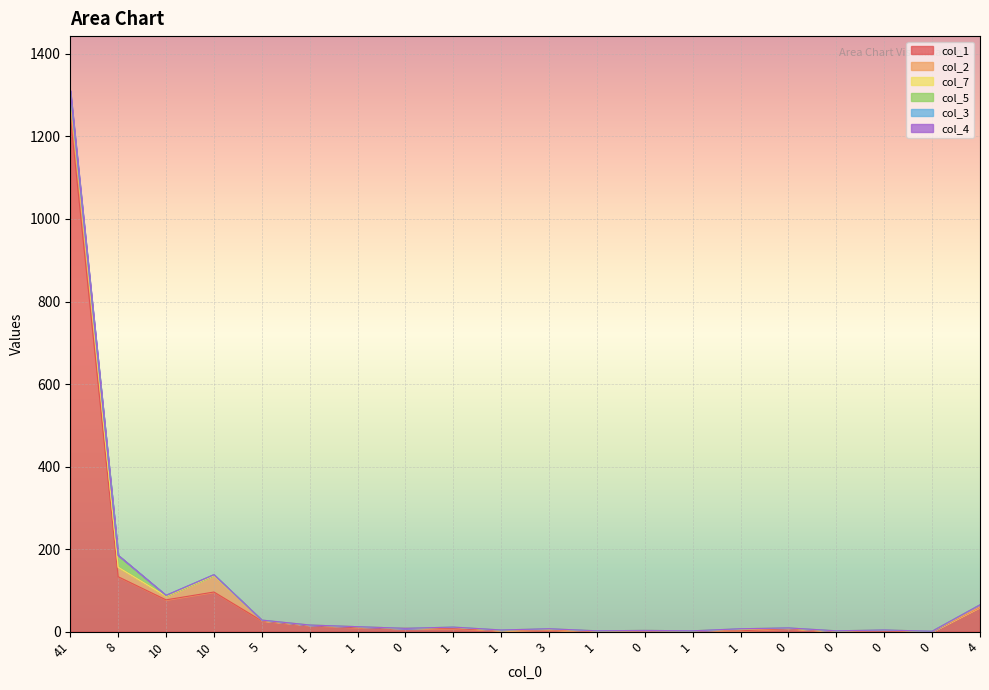

What is the average value of the col_1 series?

85